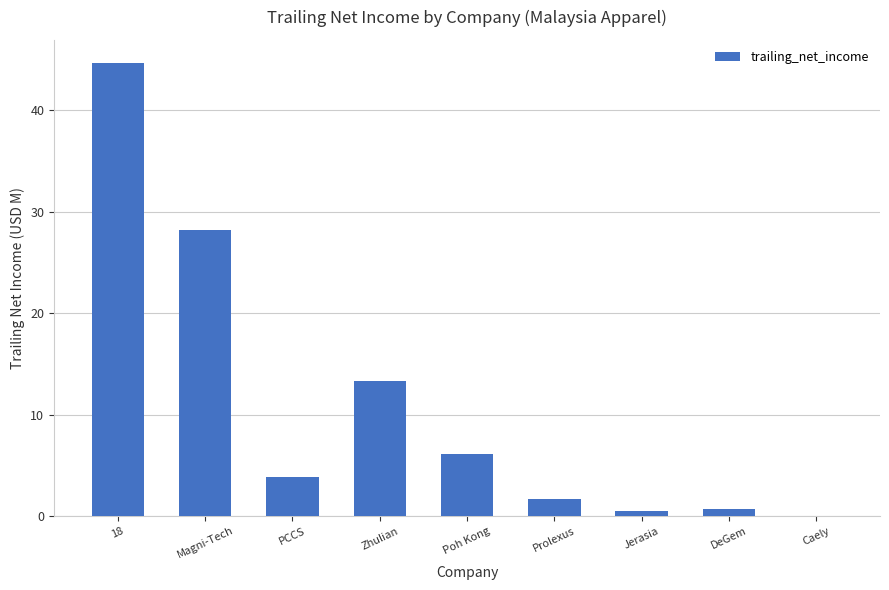

Which category has the highest value across all series?

18